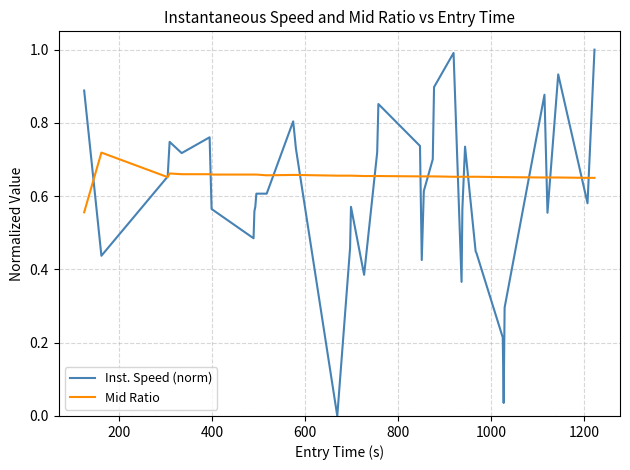

How many lines are shown in the chart?

2